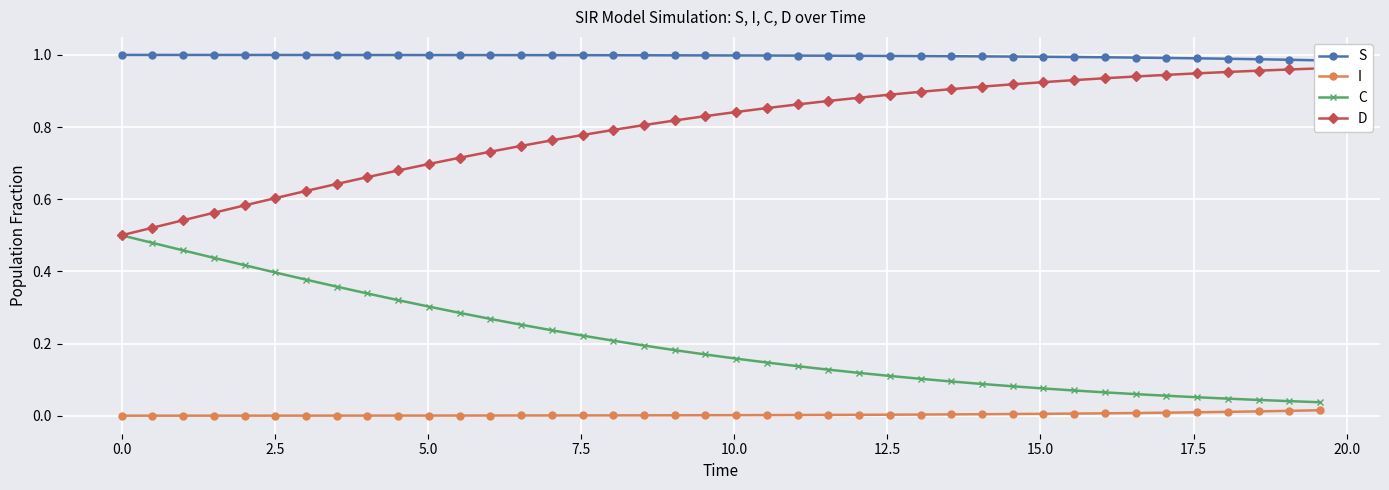

At how many categories does at least one series exceed 0?

40